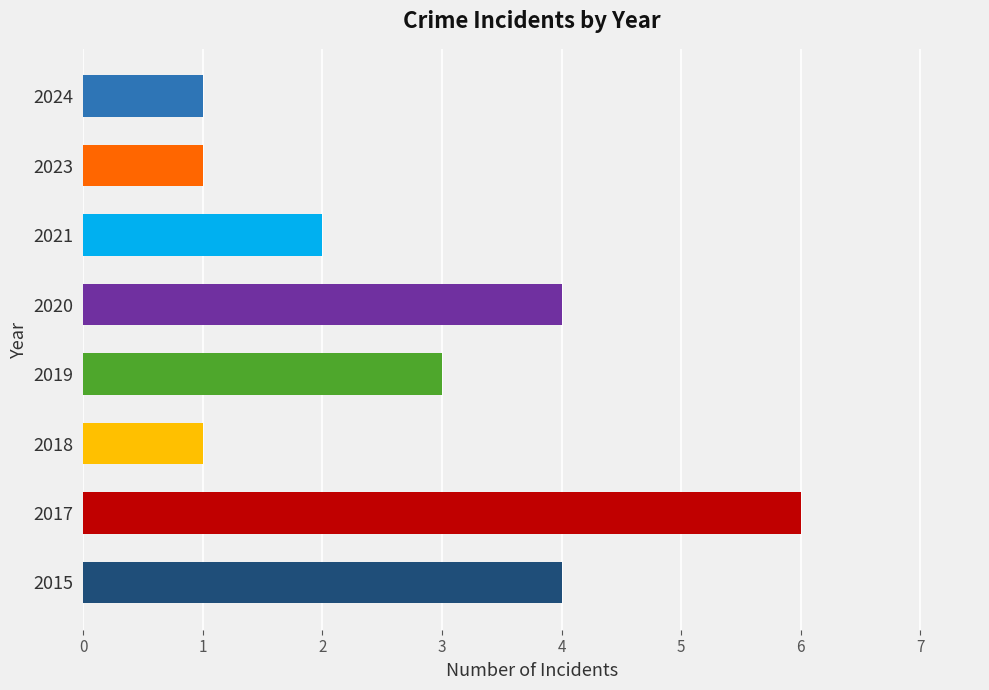

Where is the data nearest to the value 3?

2019